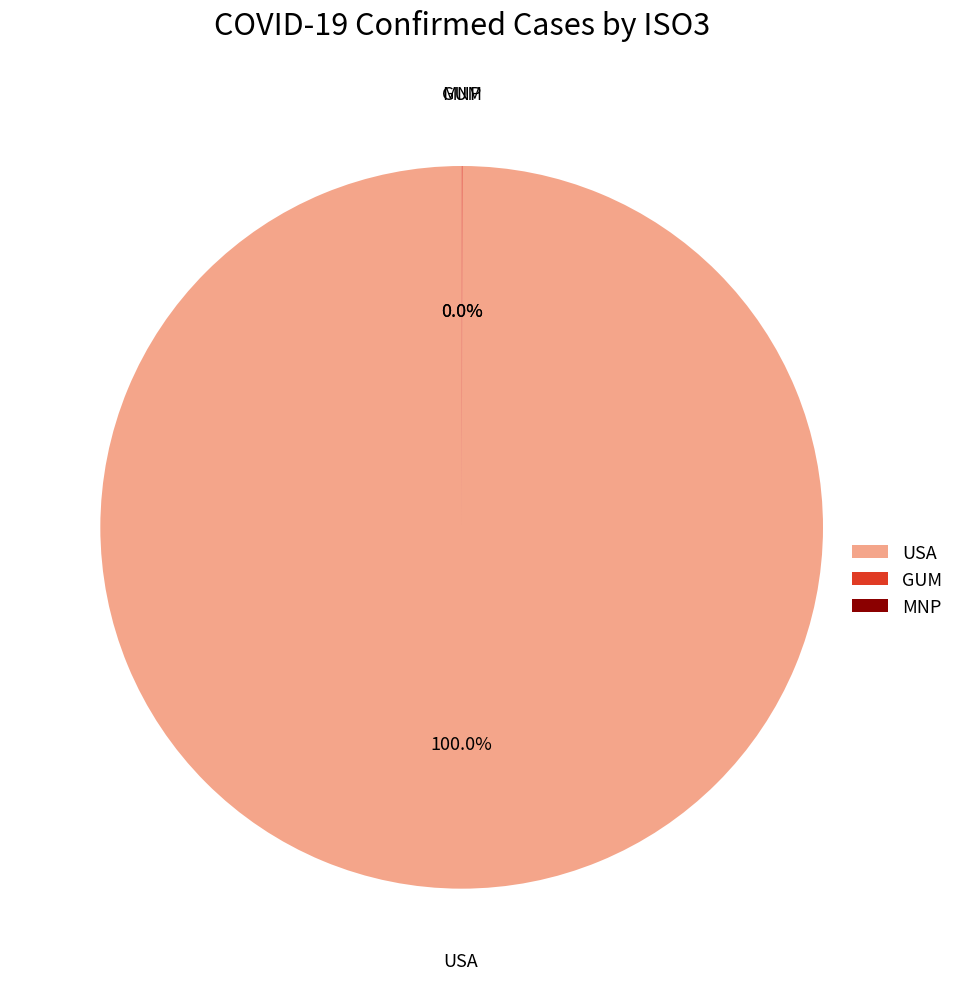

What is the majority slice?

USA